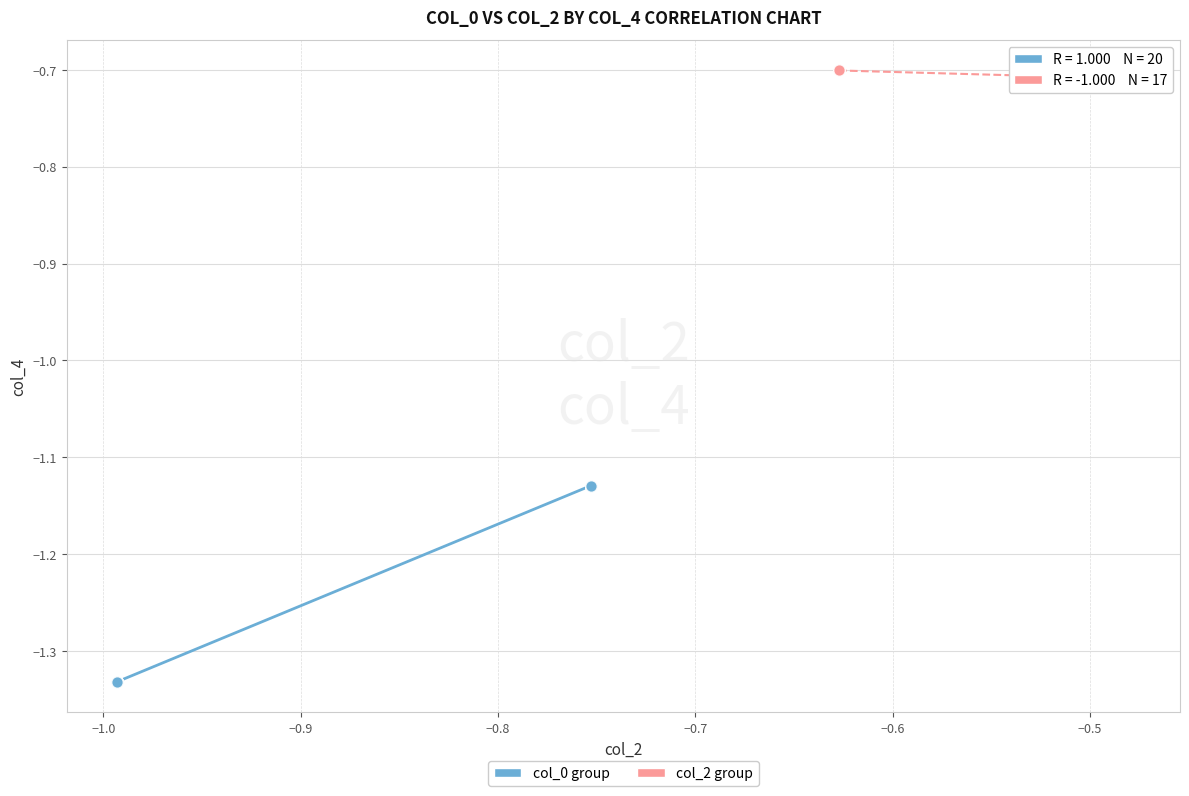

Which series has the widest spread of Y values?

col_0 group